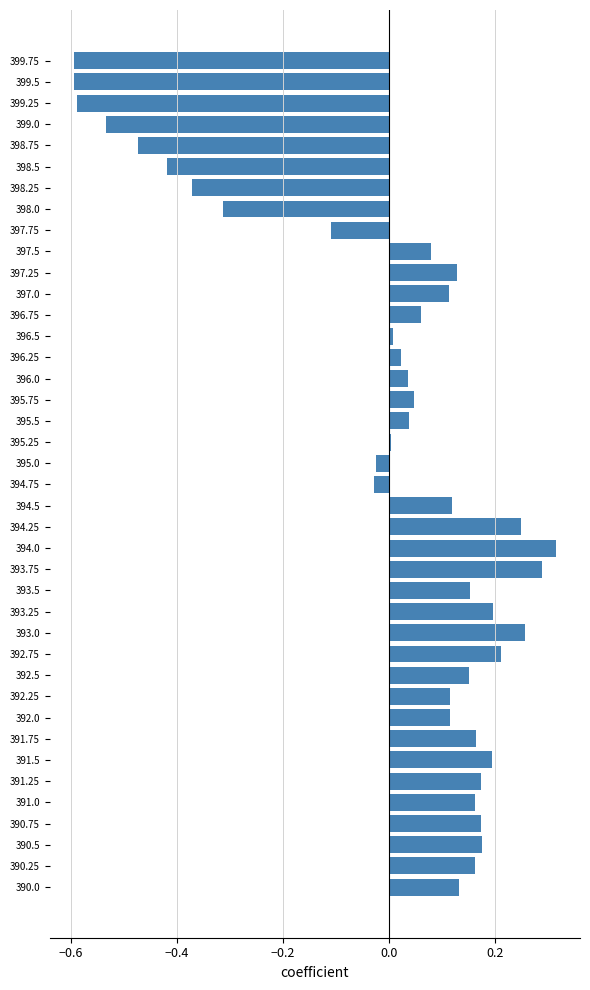

Which label corresponds to the largest value in the chart?

394.0